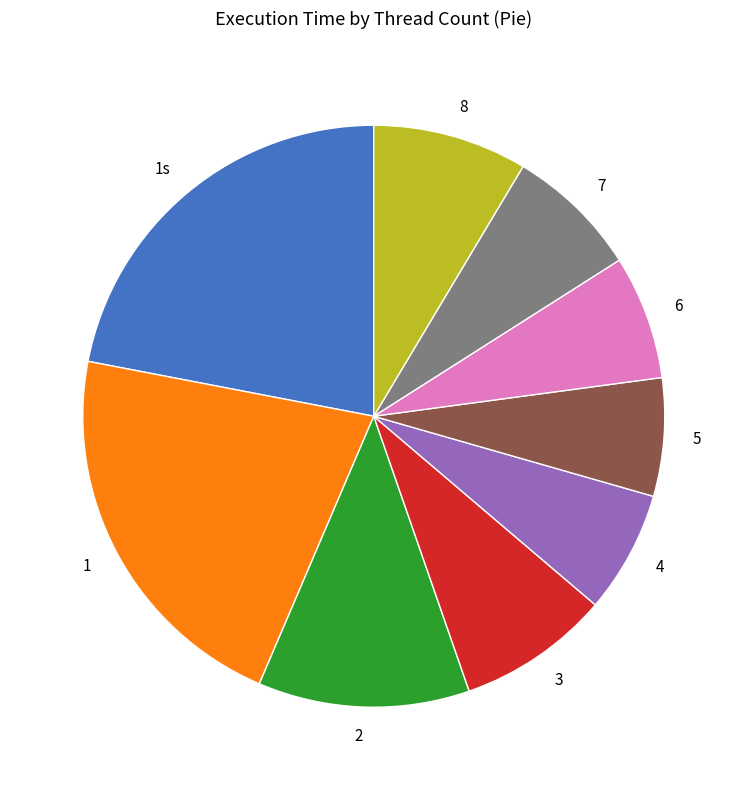

Between 6 and 8, which is larger?

8